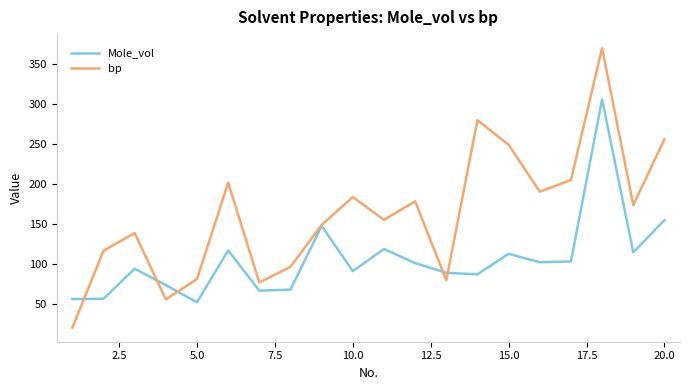

What is the lowest value of the bp series?

20.8